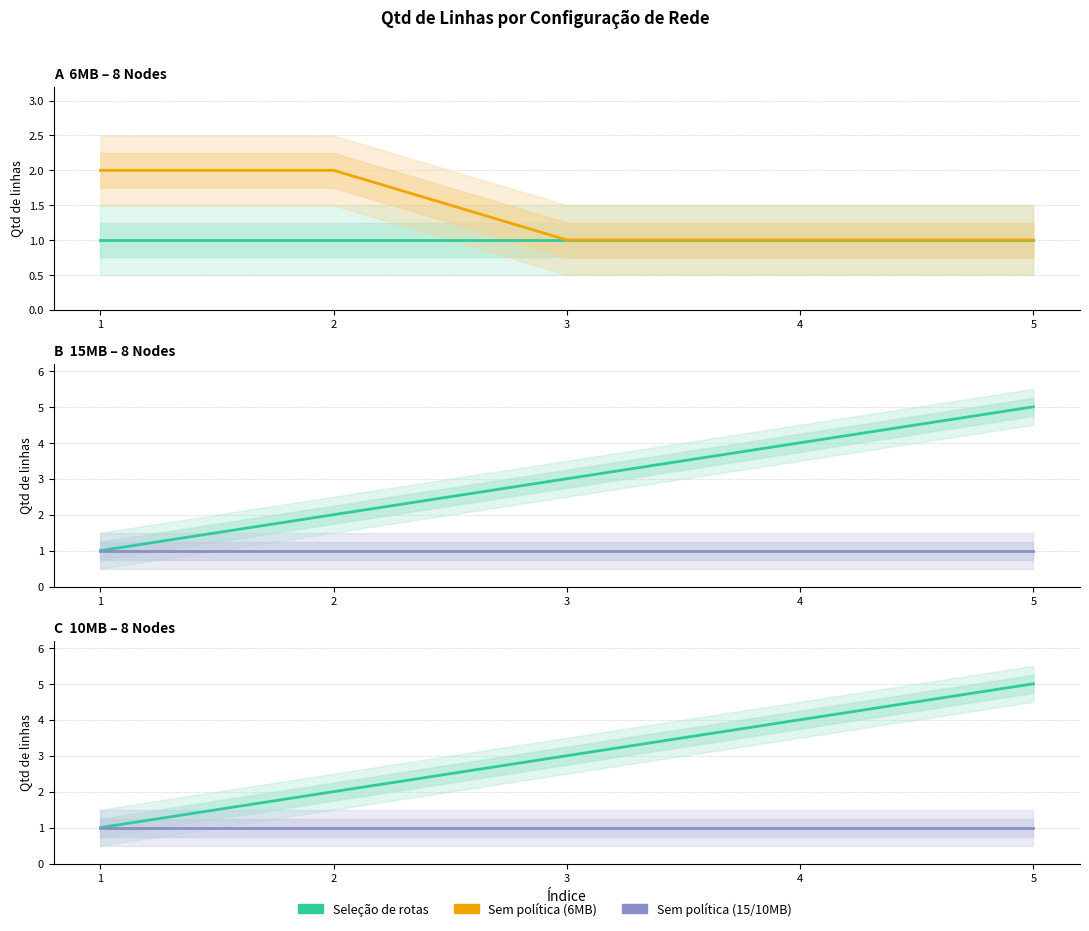

Rank the series at 2 from lowest to highest value.

6MB - 8NOS - Seleção de rotas, 15MB - 8NOS - Sem política, 10MB - 8NOS - Sem política, 6MB - 8NOS - Sem política, 15MB - 8NOS - Seleção de rotas, 10MB - 8NOS - Seleção de rotas